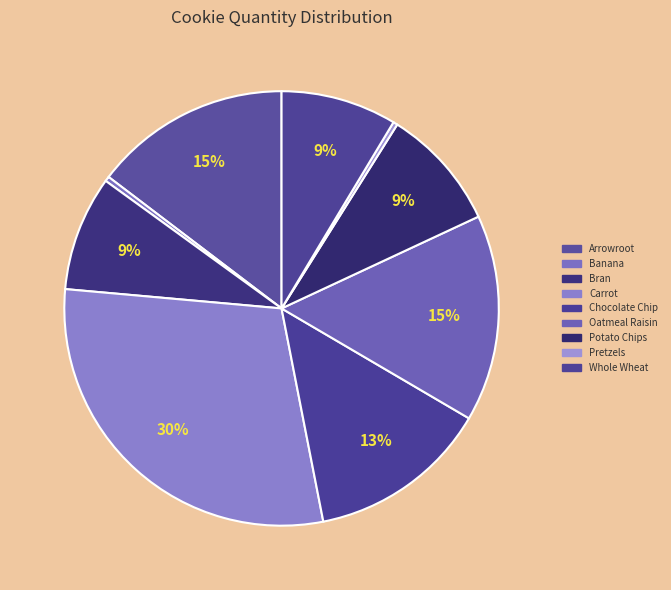

What is the change in value from Arrowroot to Chocolate Chip?

-98